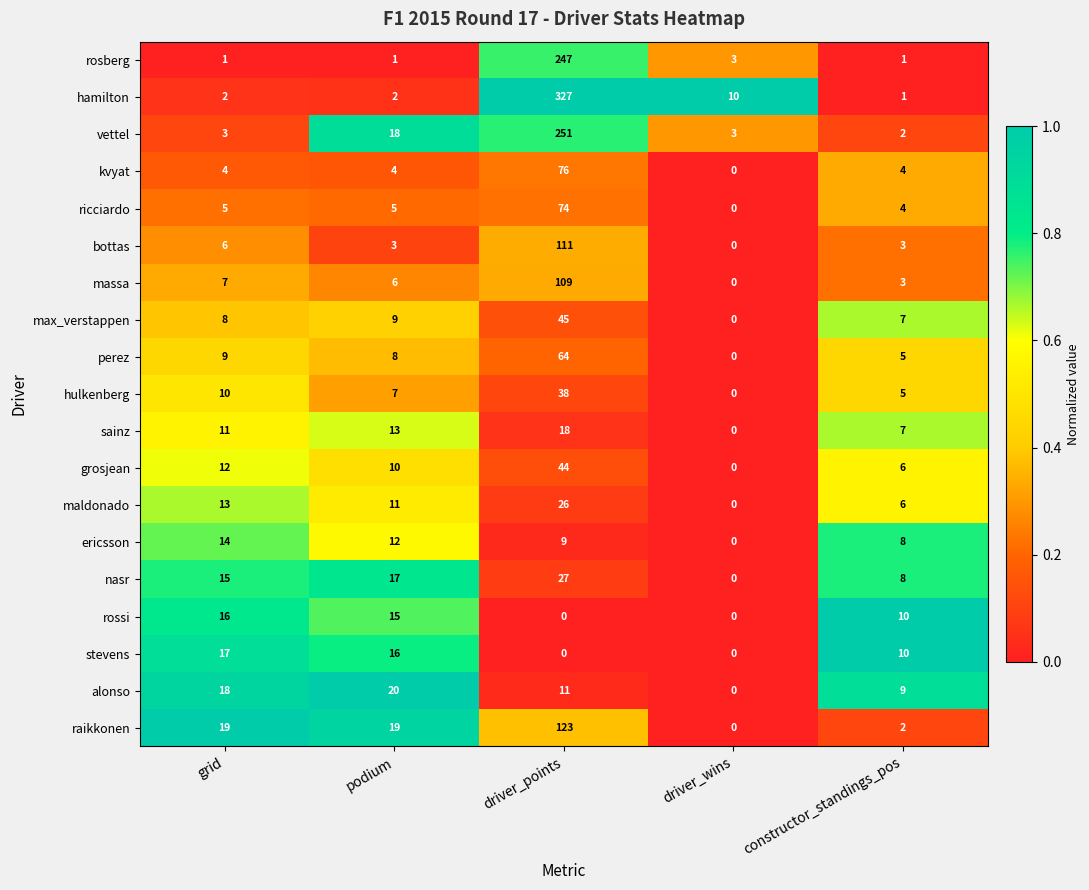

What is the spread (max minus min) of values at constructor_standings_pos?

9